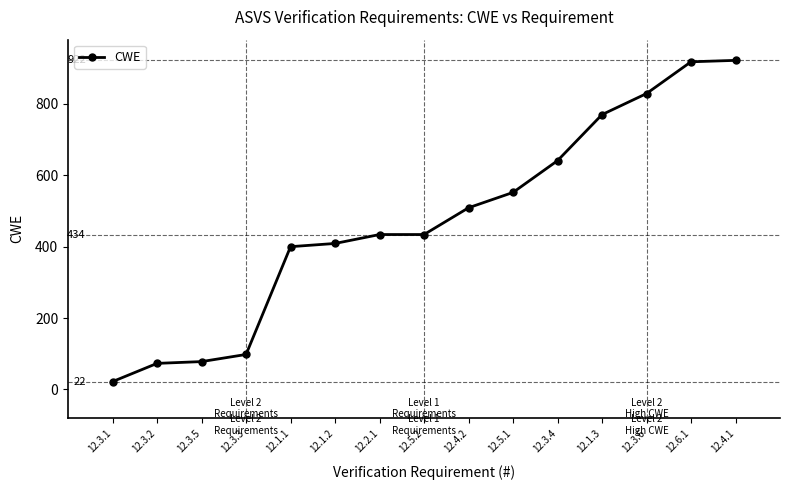

What position from the left is 12.3.2?

2